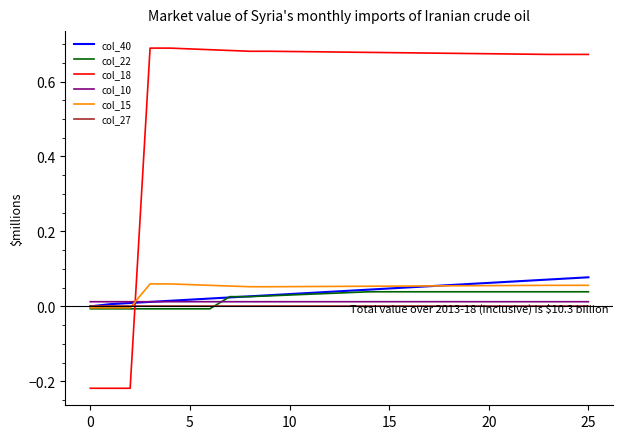

Which series has the largest total across all categories?

col_18